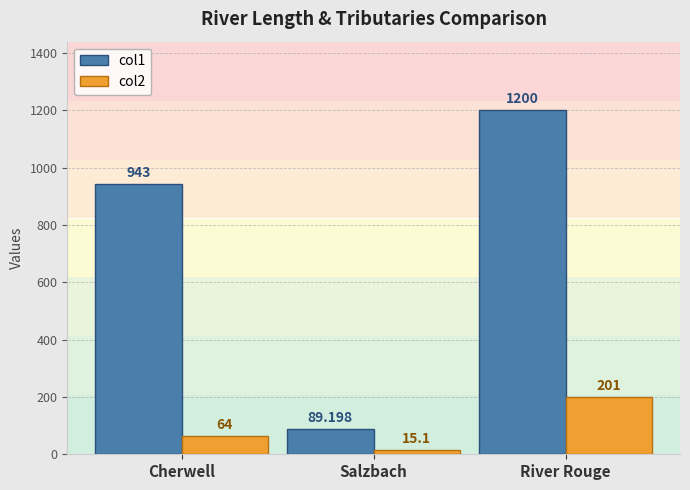

Is the value of col1 at Cherwell greater than the value of col2 at Salzbach?

Yes